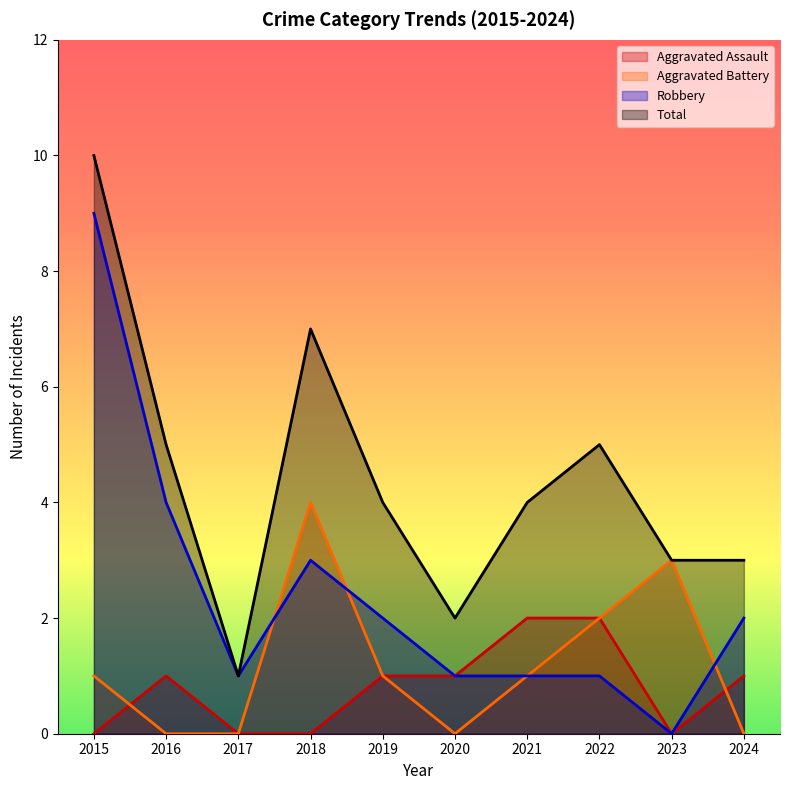

Which series has the largest total across all categories?

Total